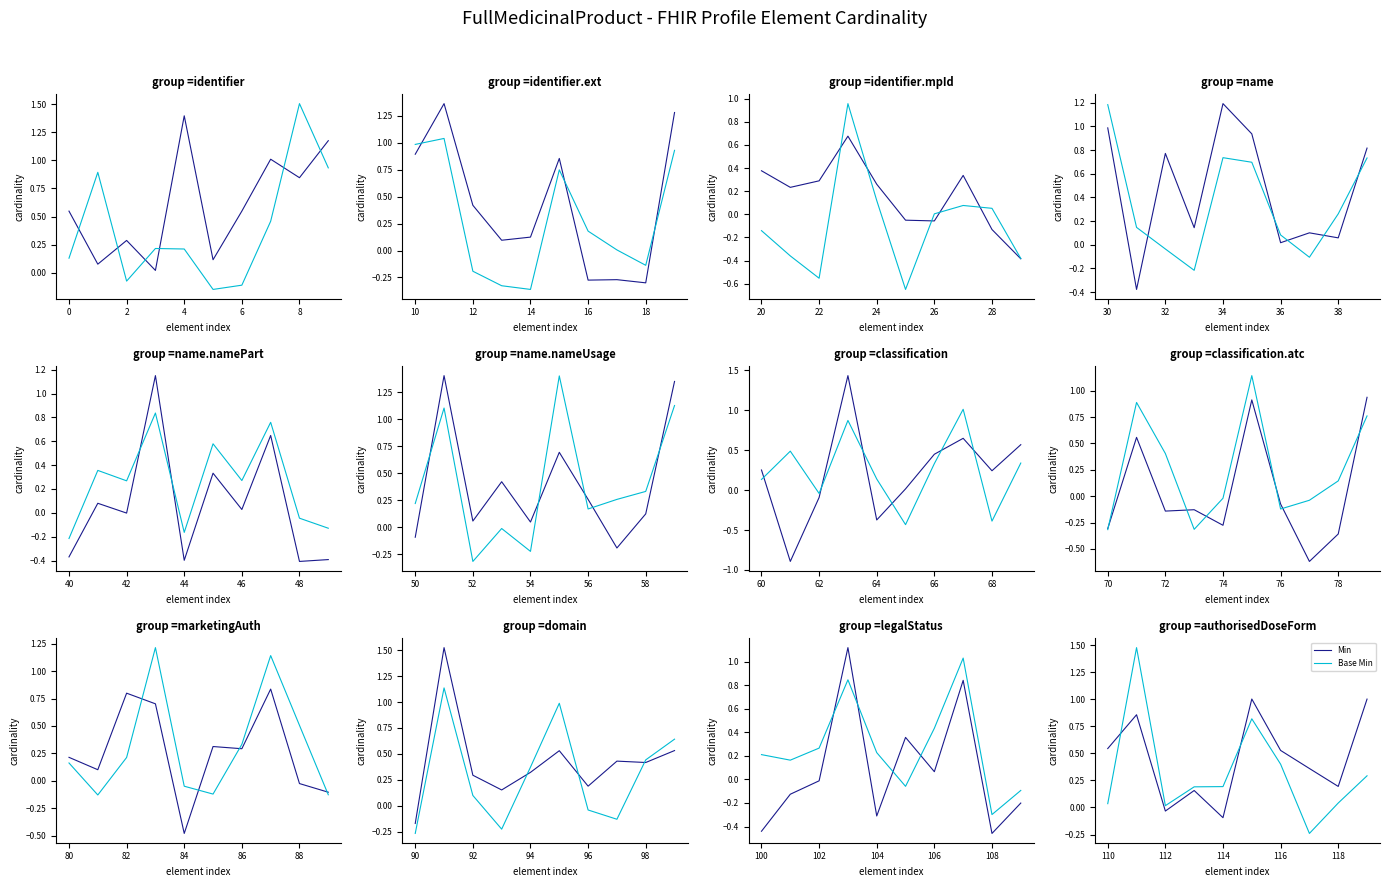

How many interior local valleys does the Min series have?

3